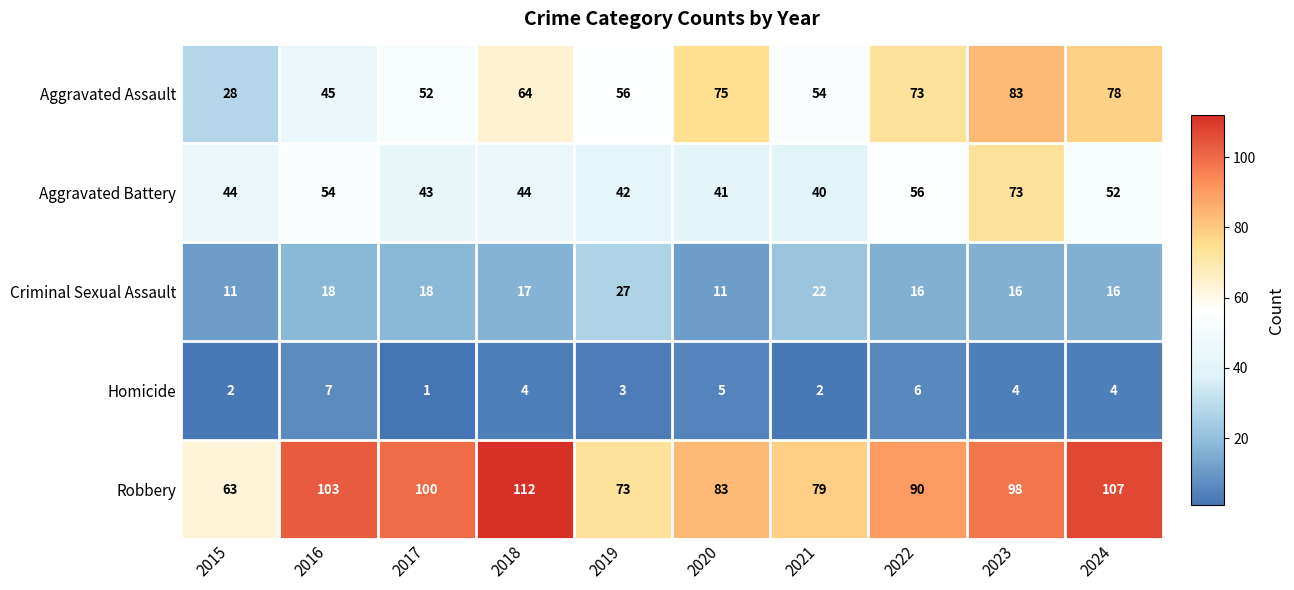

What is the sum of the Robbery values at 2021 and 2015?

142